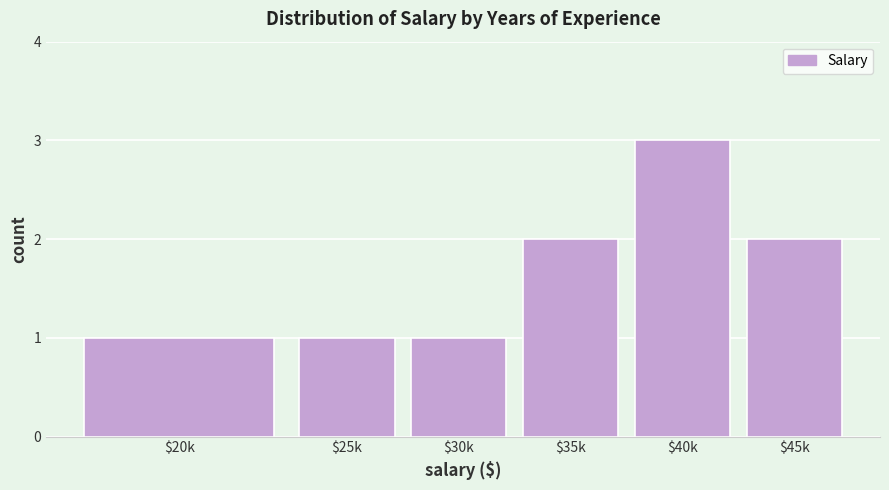

Reading left to right, what are all the values shown in this chart?

1	1	1	2	3	2